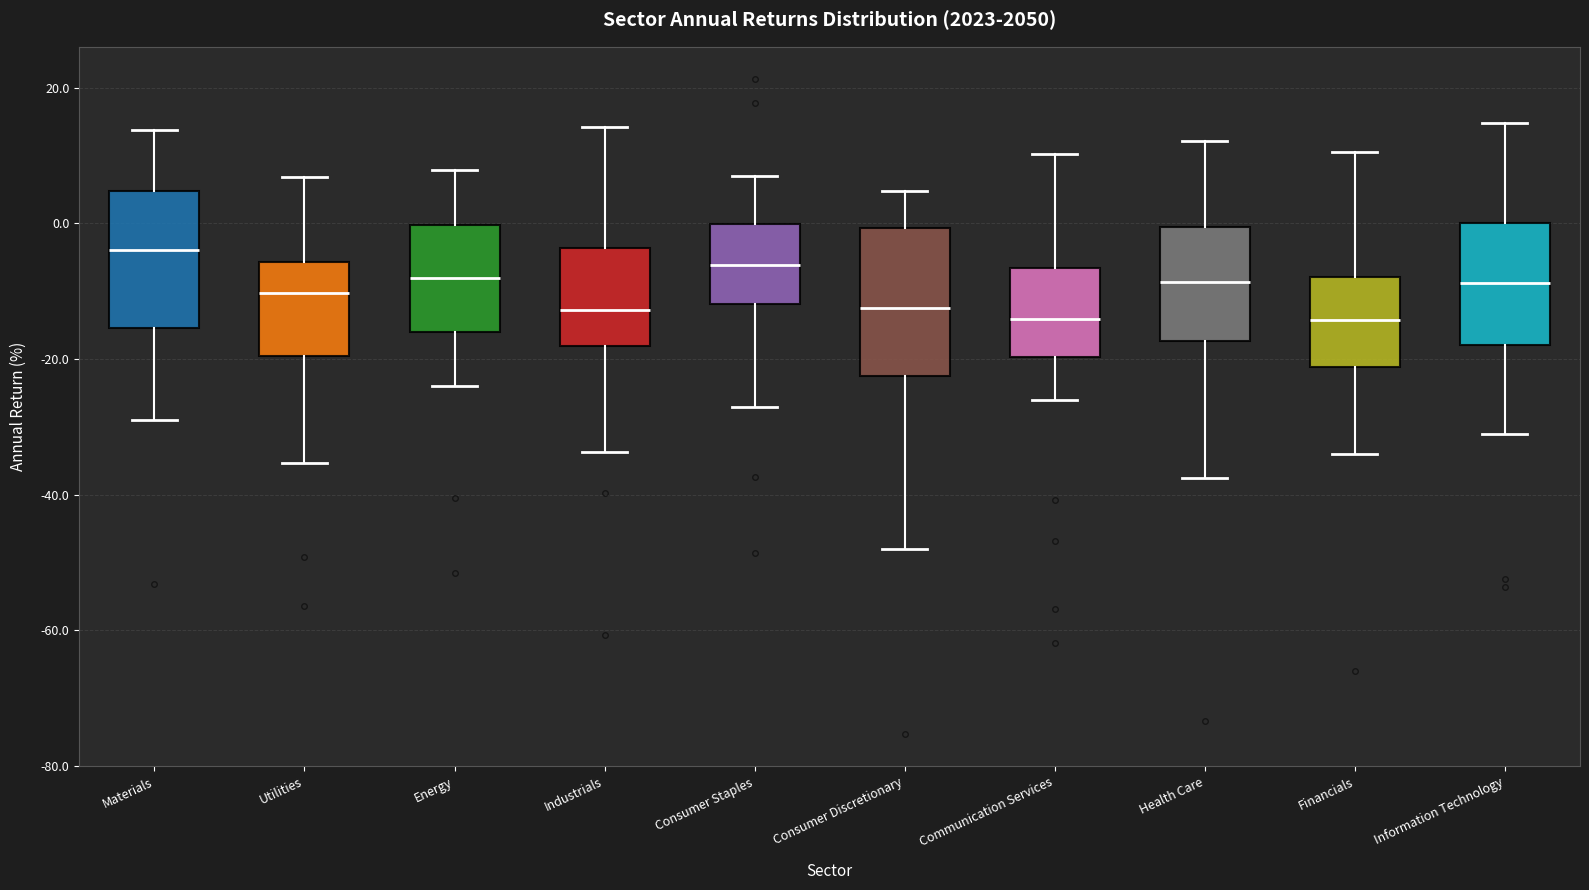

Where does the median line of the box for Communication Services sit on the y-axis? The values are not printed on the chart, so give them approximately, as read against the axis.

-14